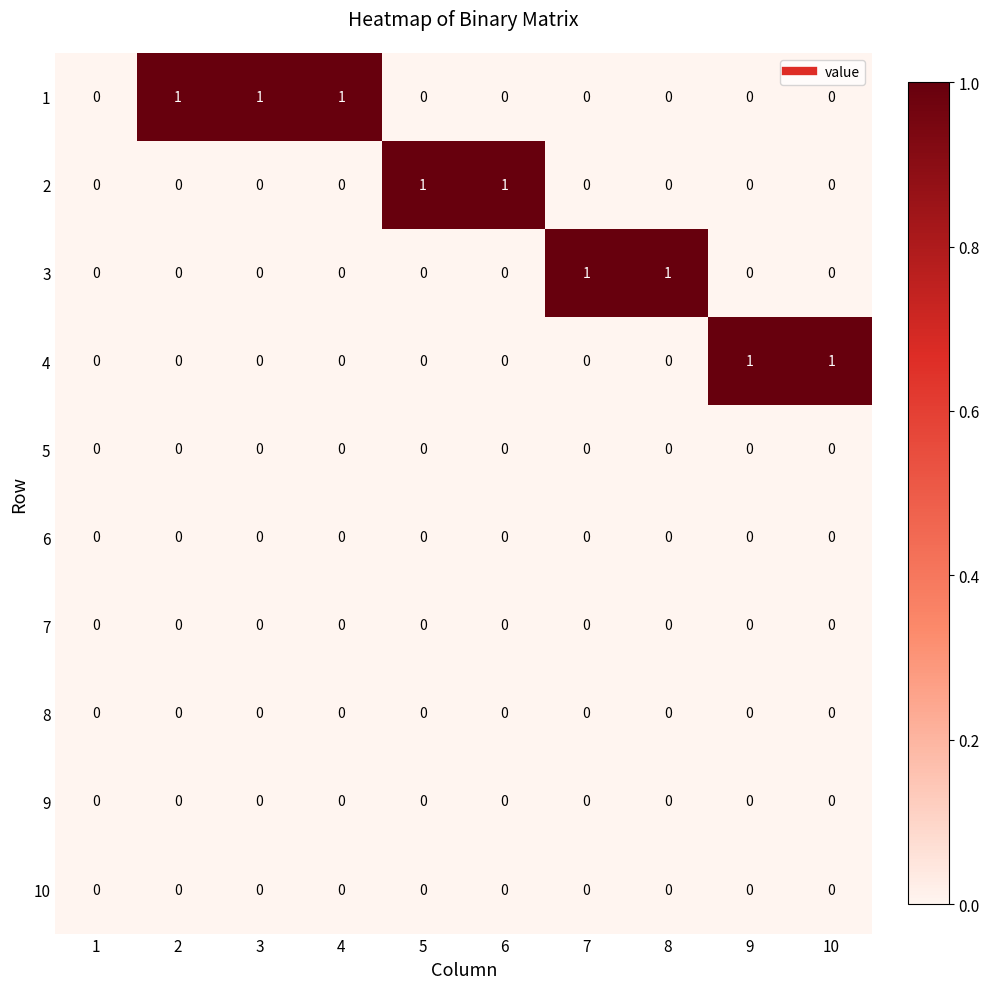

How many values in 2 are above zero?

2